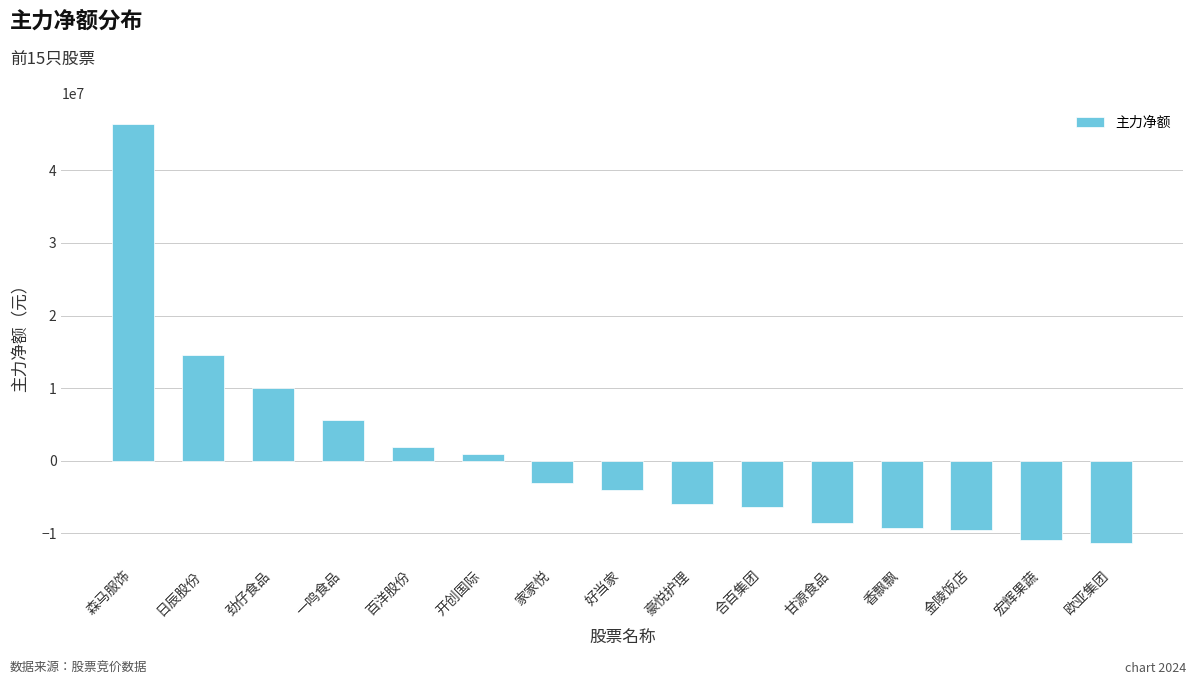

Is it true that the value at 劲仔食品 is 13104600?

False